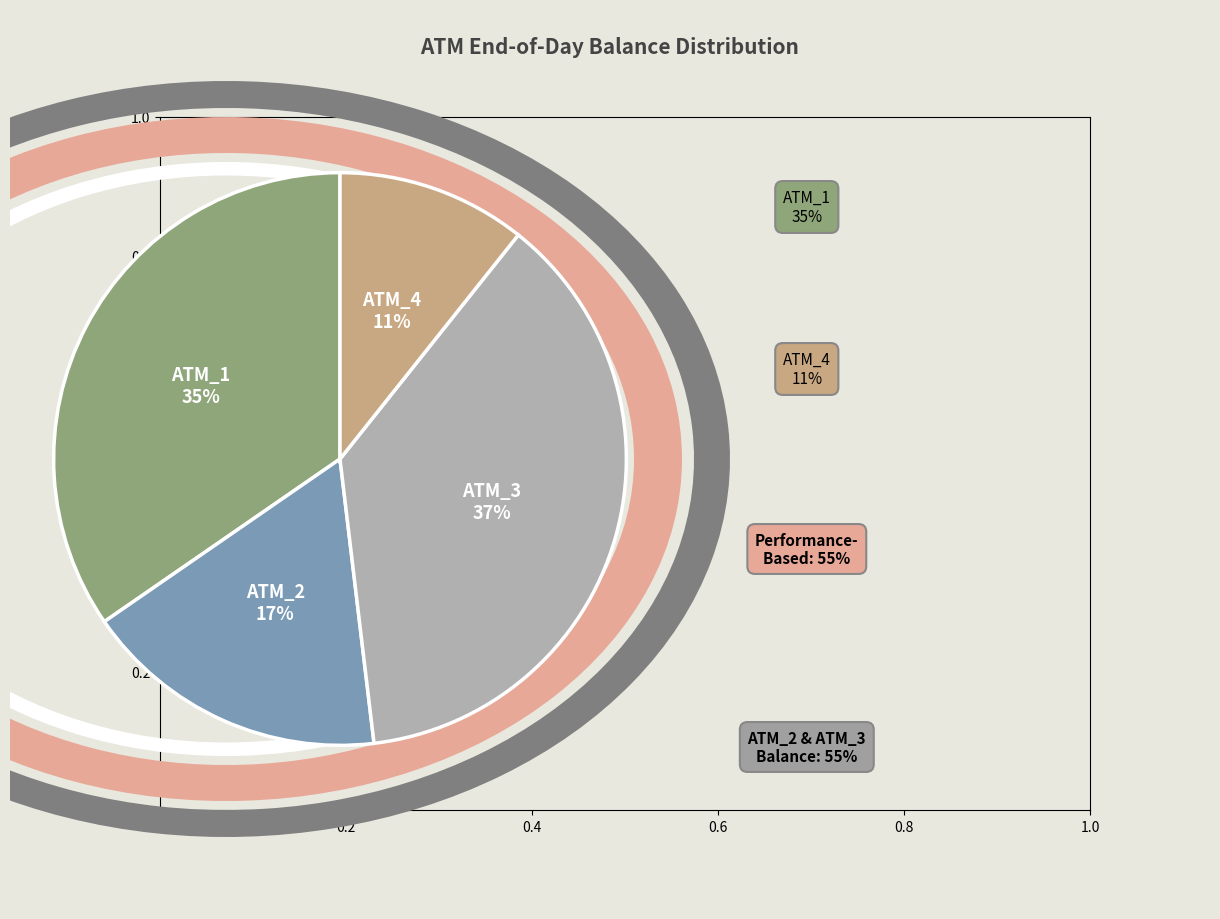

Combined, do ATM_4 and ATM_2 account for over 50%?

No